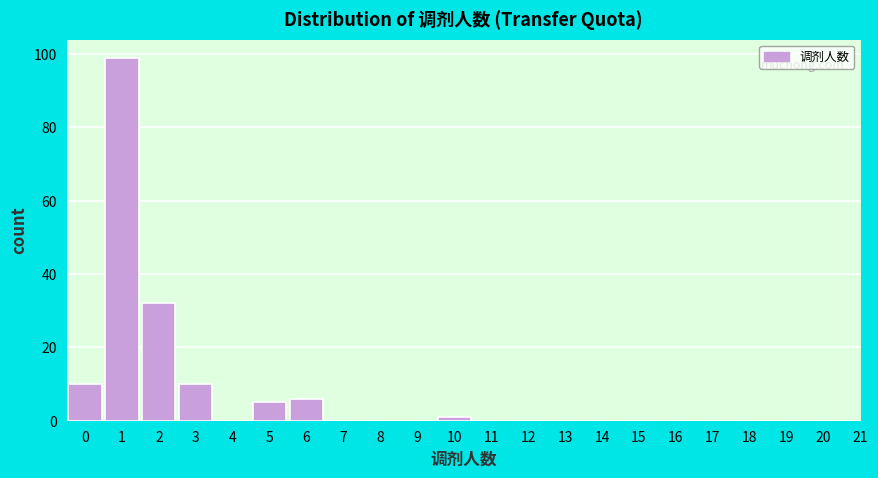

Reading right to left, list all the values displayed in this chart.

20=0	19=0	18=0	17=0	16=0	15=0	14=0	13=0	12=0	11=0	10=1	9=0	8=0	7=0	6=6	5=5	4=0	3=10	2=32	1=99	0=10